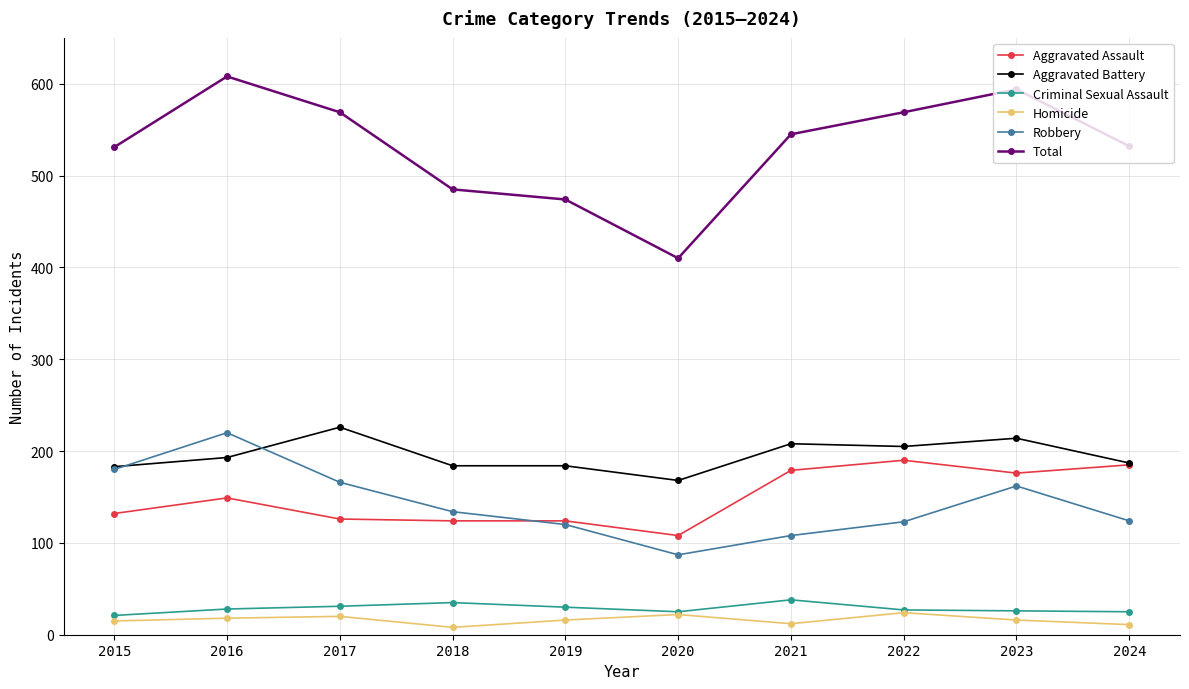

True or false: Homicide and Robbery cross at least once.

False